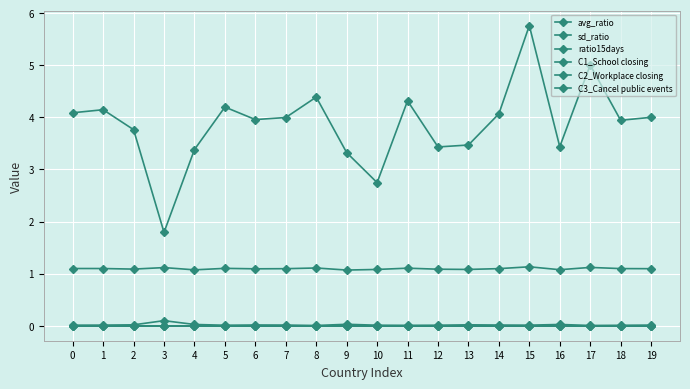

True or false: C2_Workplace closing and sd_ratio cross at least once.

False